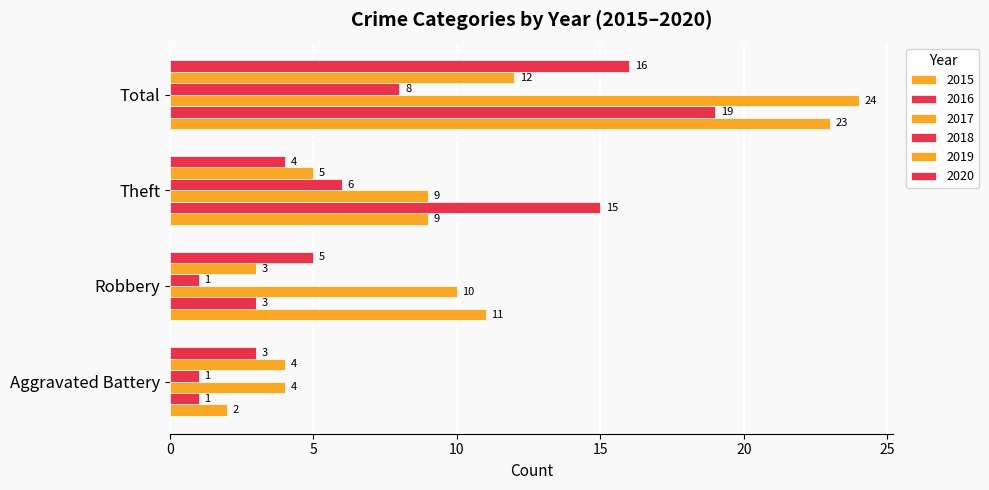

List the labels in order of 2016 value, largest first.

Total, Theft, Robbery, Aggravated Battery